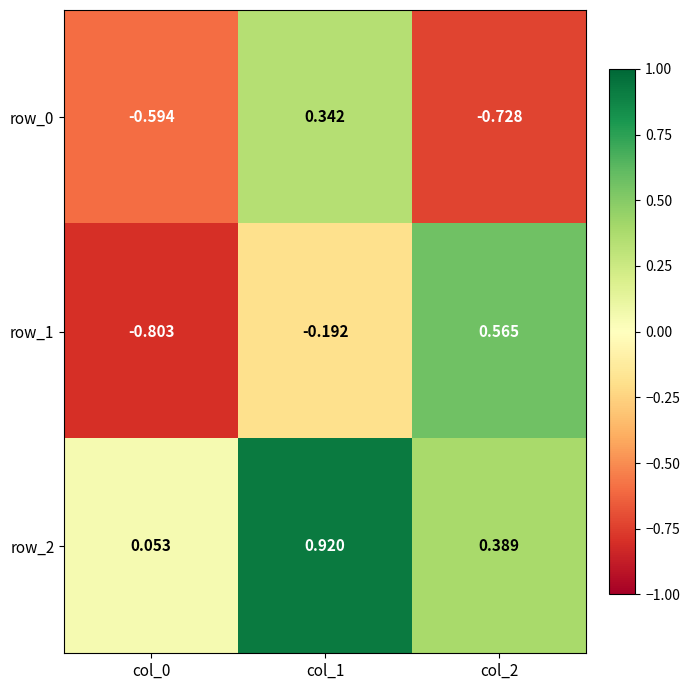

Is the value of row_1 at col_0 greater than the value of row_0 at col_2?

No